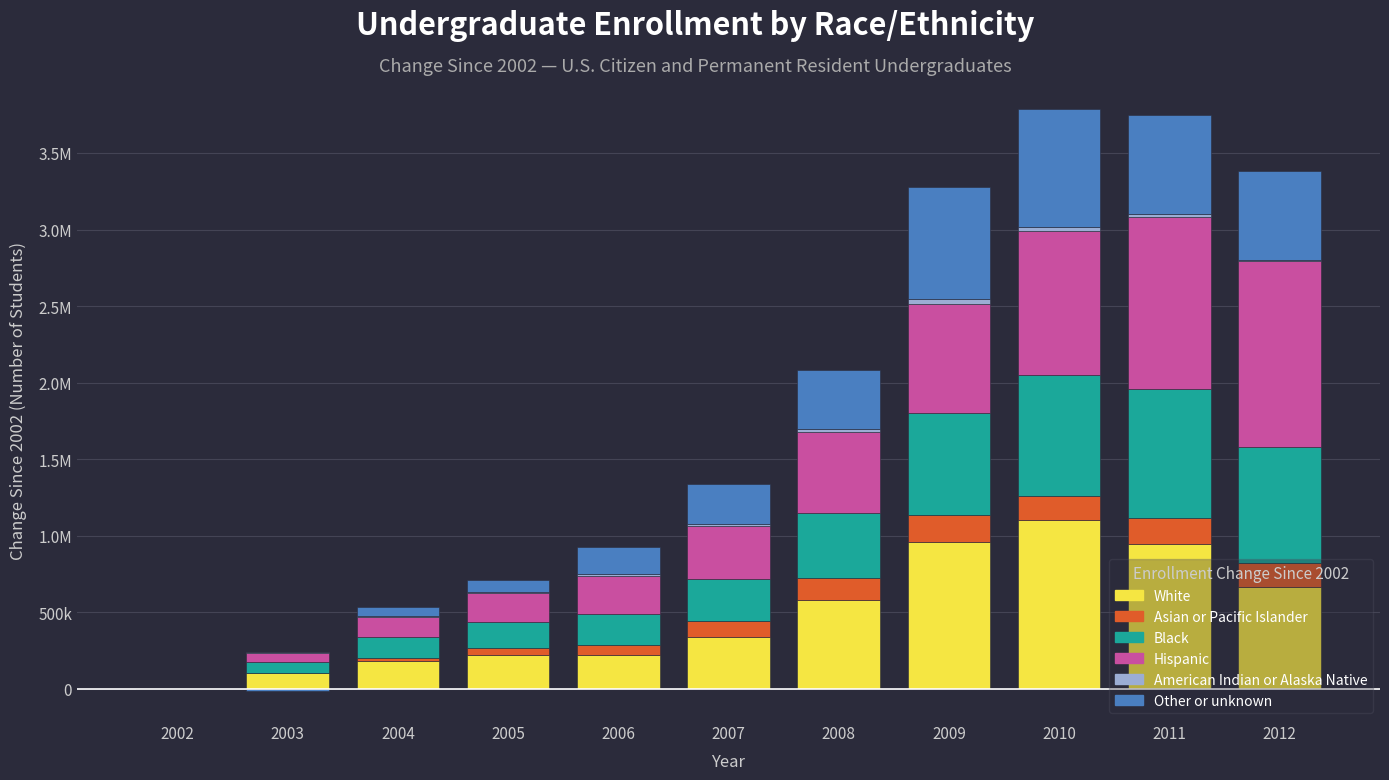

How many positive values does the Hispanic series have?

10